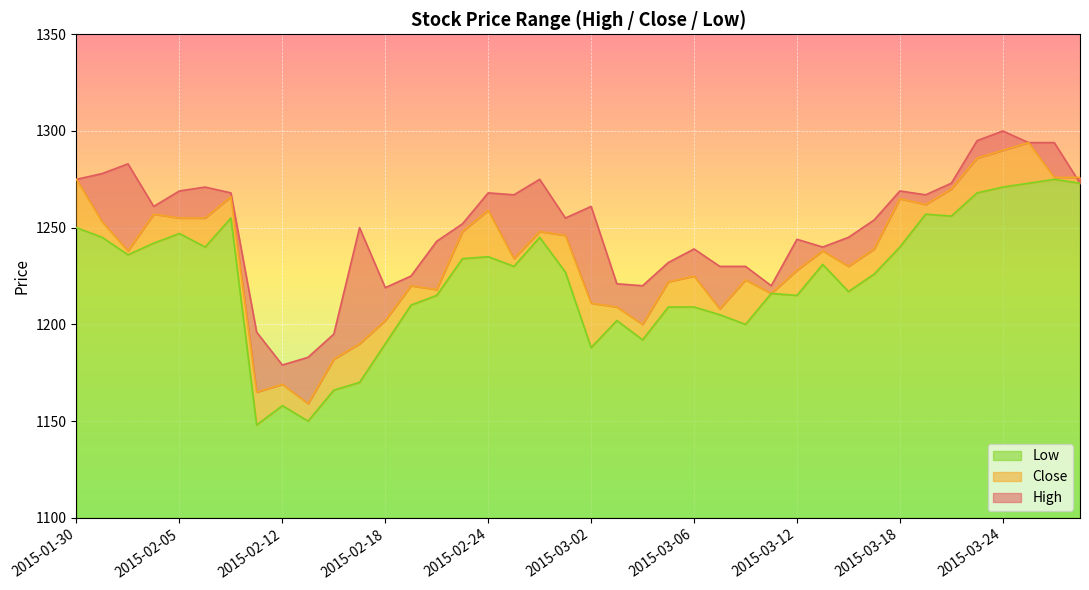

Between 2015-02-23 and 2015-03-05, which series saw the biggest shift?

Close